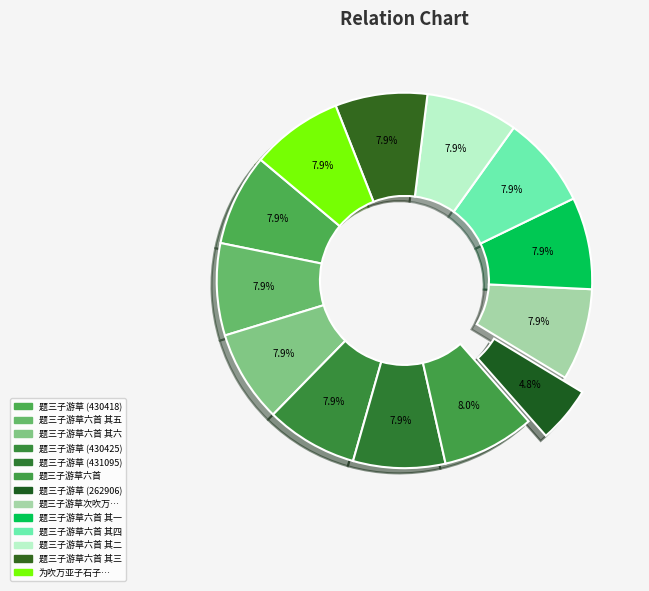

Does any single category account for the majority?

No